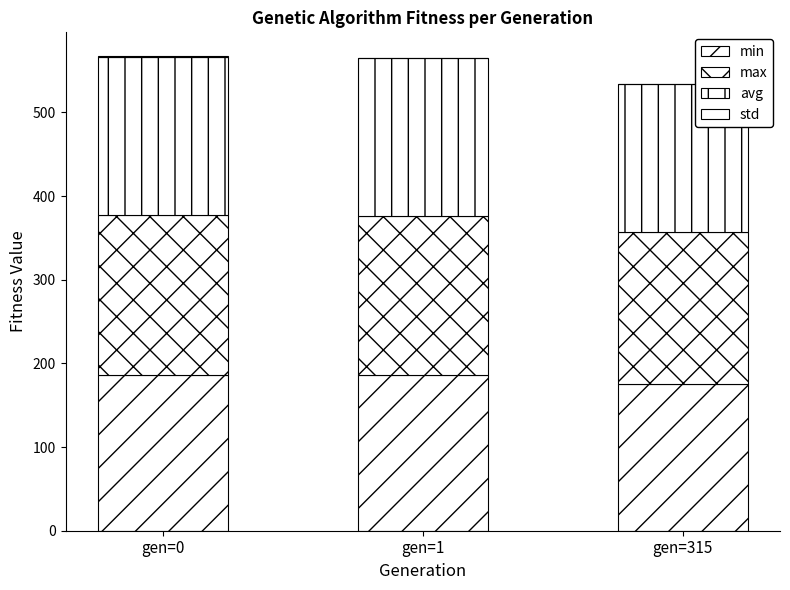

What is the approximate value of max at gen=0?

191.7